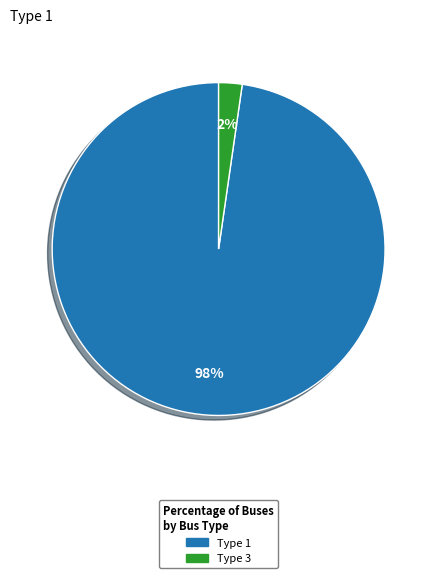

To the nearest percent, what percentage of the pie is Type 3?

2%